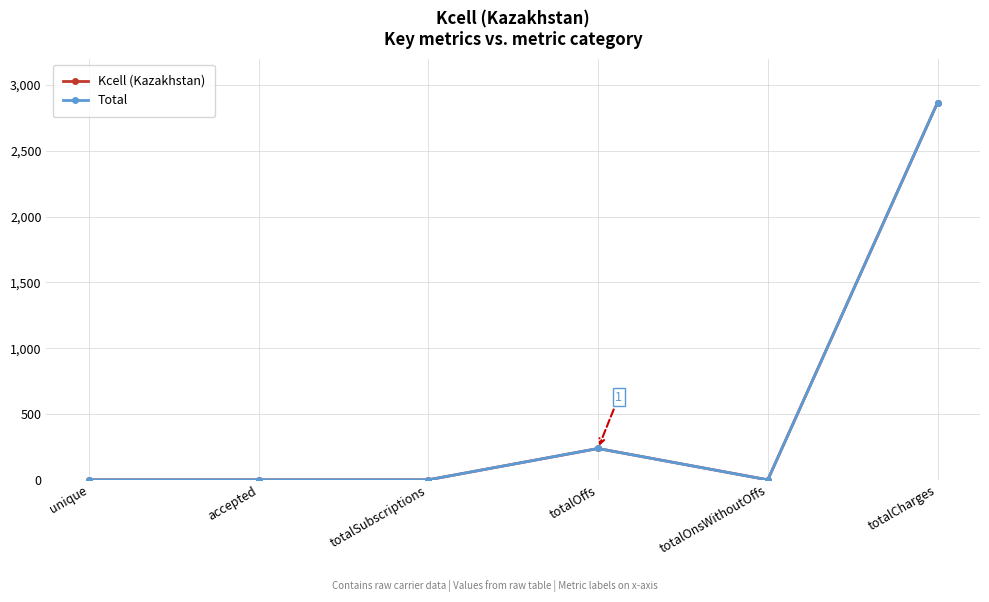

True or false: Total and Kcell (Kazakhstan) intersect in this chart.

False